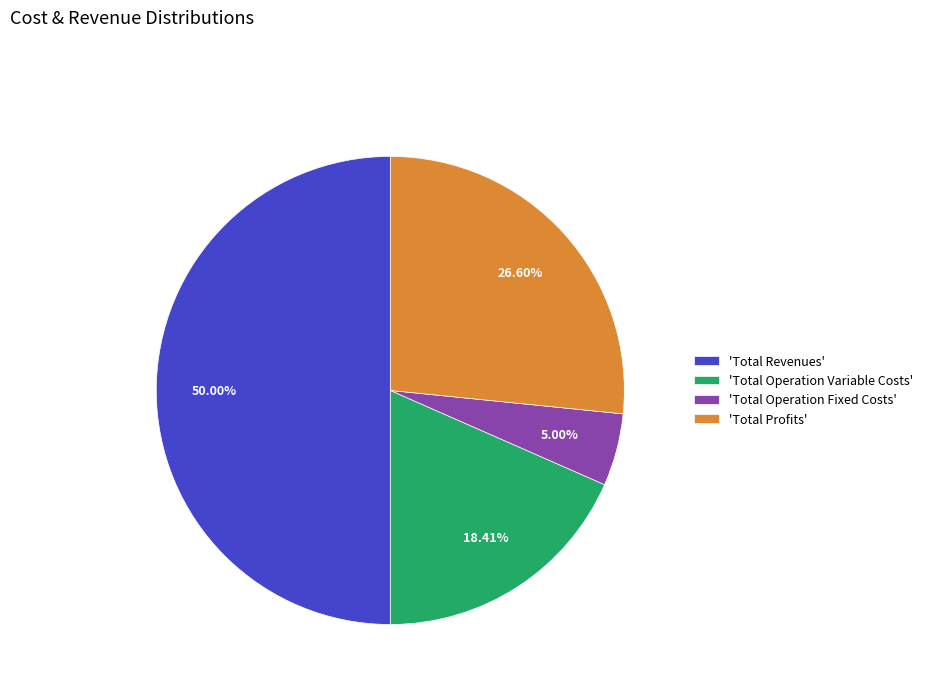

Rank the categories by value from highest to lowest.

'Total Revenues', 'Total Profits', 'Total Operation Variable Costs', 'Total Operation Fixed Costs'